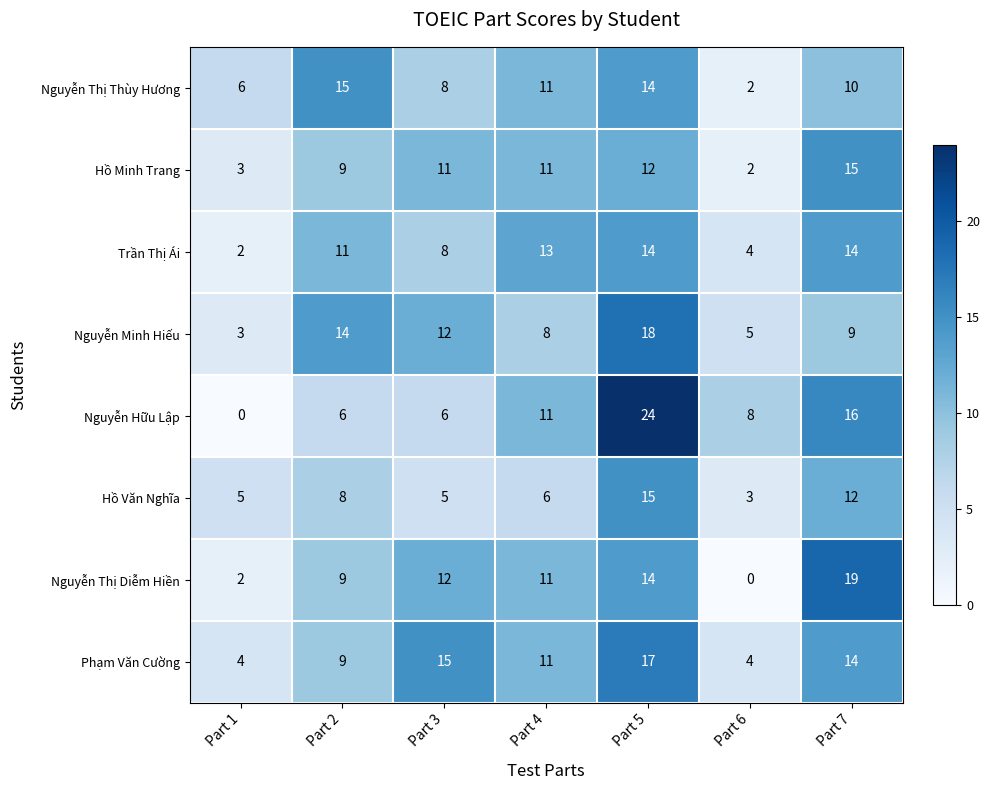

What is the difference between the second highest and second lowest values in the Nguyễn Thị Diễm Hiền series?

12